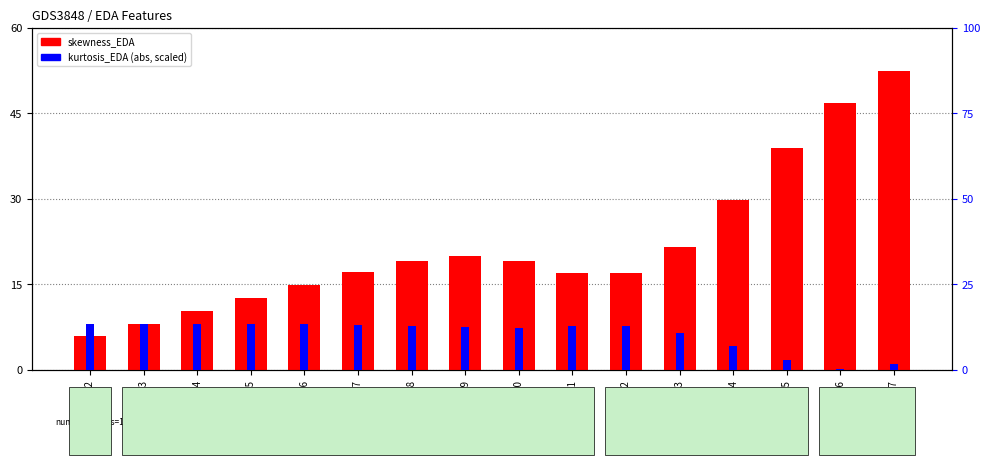

List the series in order of their overall mean, highest first.

skewness_EDA, kurtosis_EDA